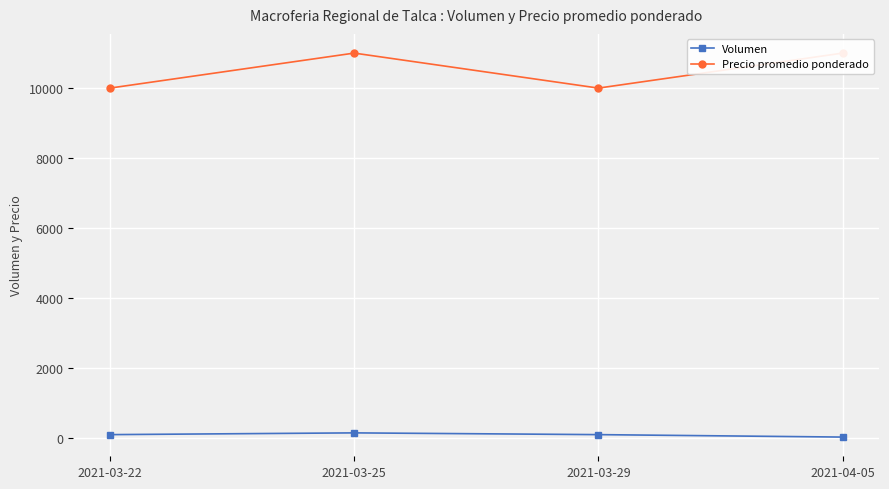

How many values in the Volumen series are below 100?

1